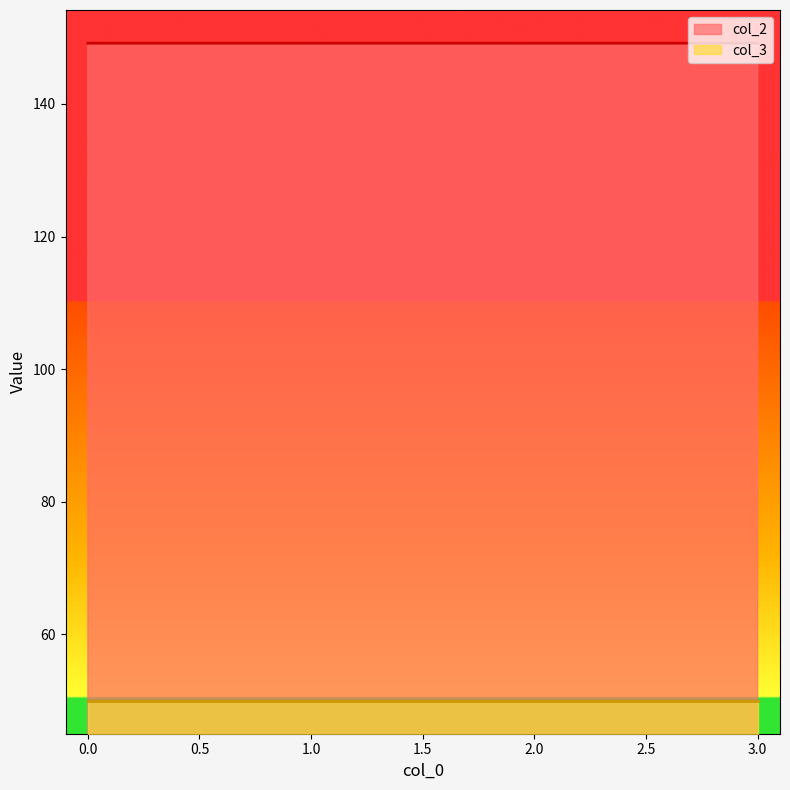

At which label is the value closest to 149?

3